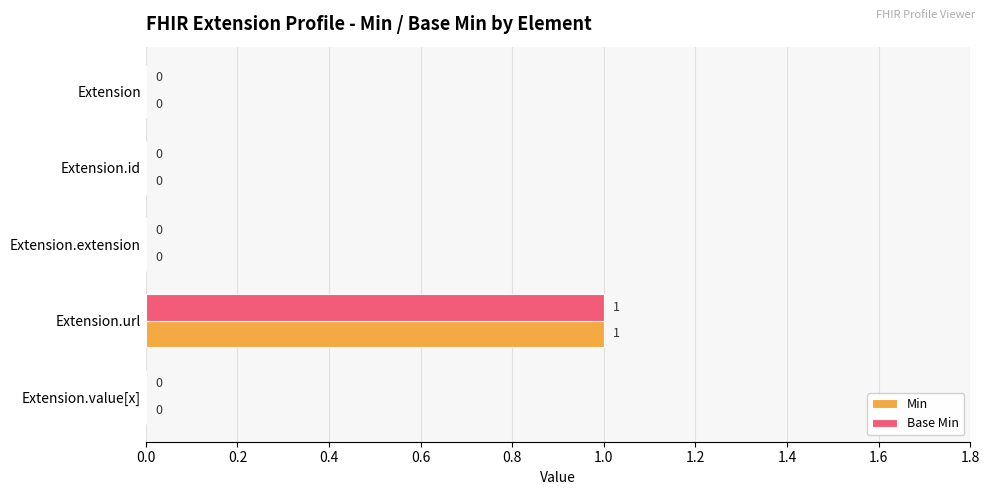

Count the number of categories in the chart.

5